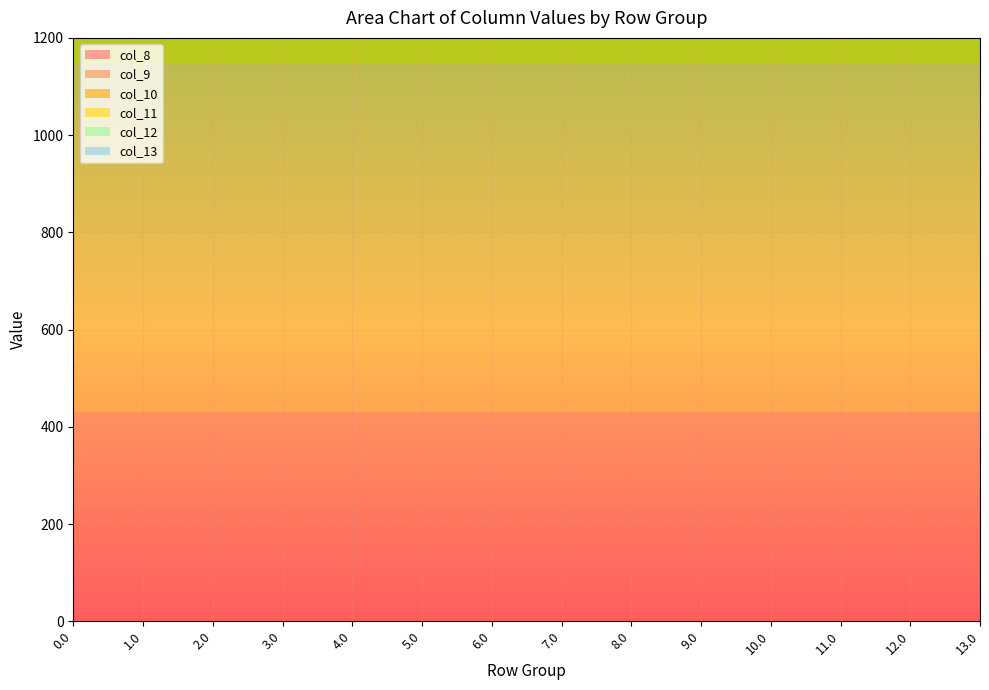

Reading left to right, extract all data points from this chart.

col_8: 430.3	430.3	430.3	430.3	430.3	430.3	430.3	430.3	430.3	430.3	430.3	430.3	430.3	430.3
col_9: 716.9	716.9	716.9	716.9	716.9	716.9	716.9	716.9	716.9	716.9	716.9	716.9	716.9	716.9
col_10: 916.2	916.2	916.2	916.2	916.2	916.2	916.2	916.2	916.2	916.2	916.2	916.2	916.2	916.2
col_11: 1060.3	1060.3	1060.3	1060.3	1060.3	1060.3	1060.3	1060.3	1060.3	1060.3	1060.3	1060.3	1060.3	1060.3
col_12: 1096.7	1096.7	1096.7	1096.7	1096.7	1096.7	1096.7	1096.7	1096.7	1096.7	1096.7	1096.7	1096.7	1096.7
col_13: 1032.9	1032.9	1032.9	1032.9	1032.9	1032.9	1032.9	1032.9	1032.9	1032.9	1032.9	1032.9	1032.9	1032.9